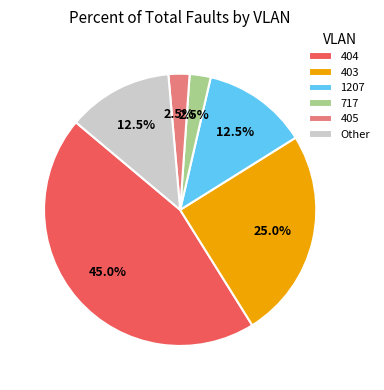

What is the ratio of the value at Other to the value at 717?

5.0